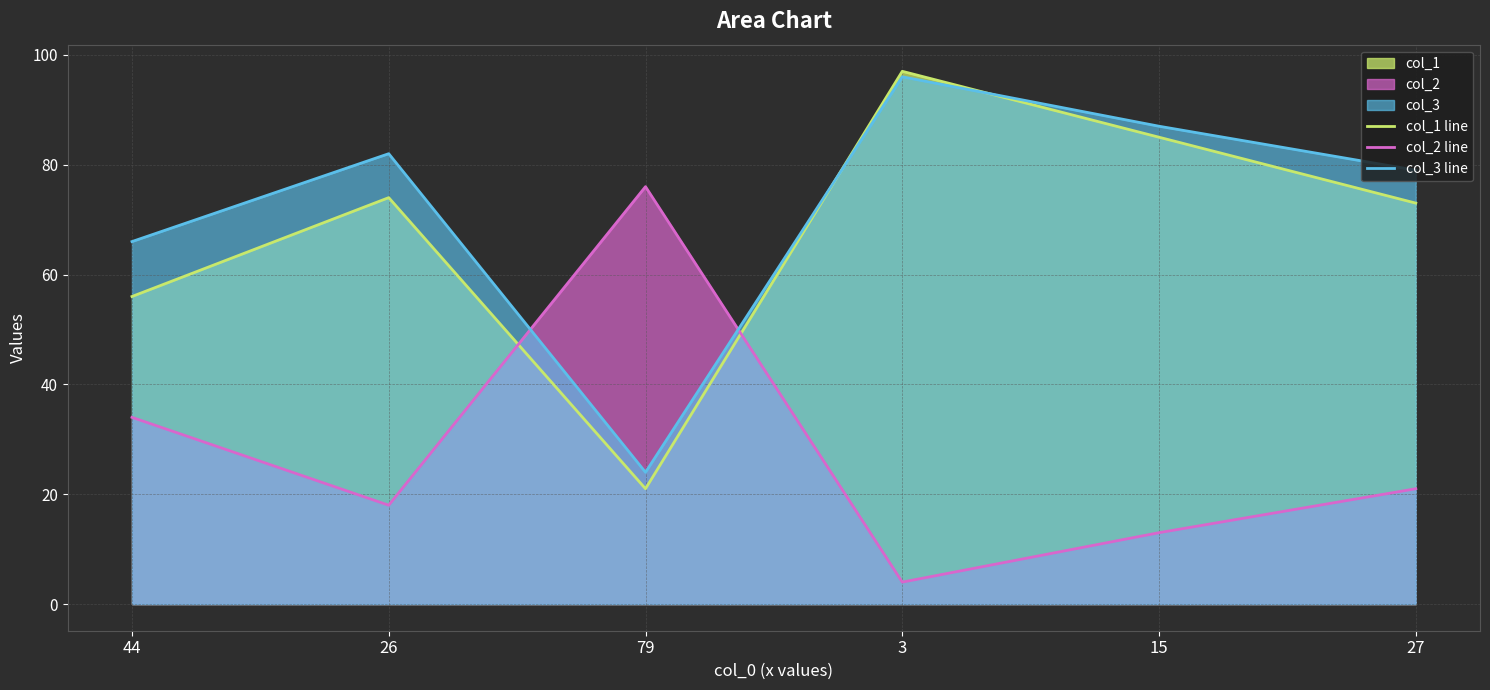

What are all the series names shown in the legend?

col_1 line, col_2 line, col_3 line